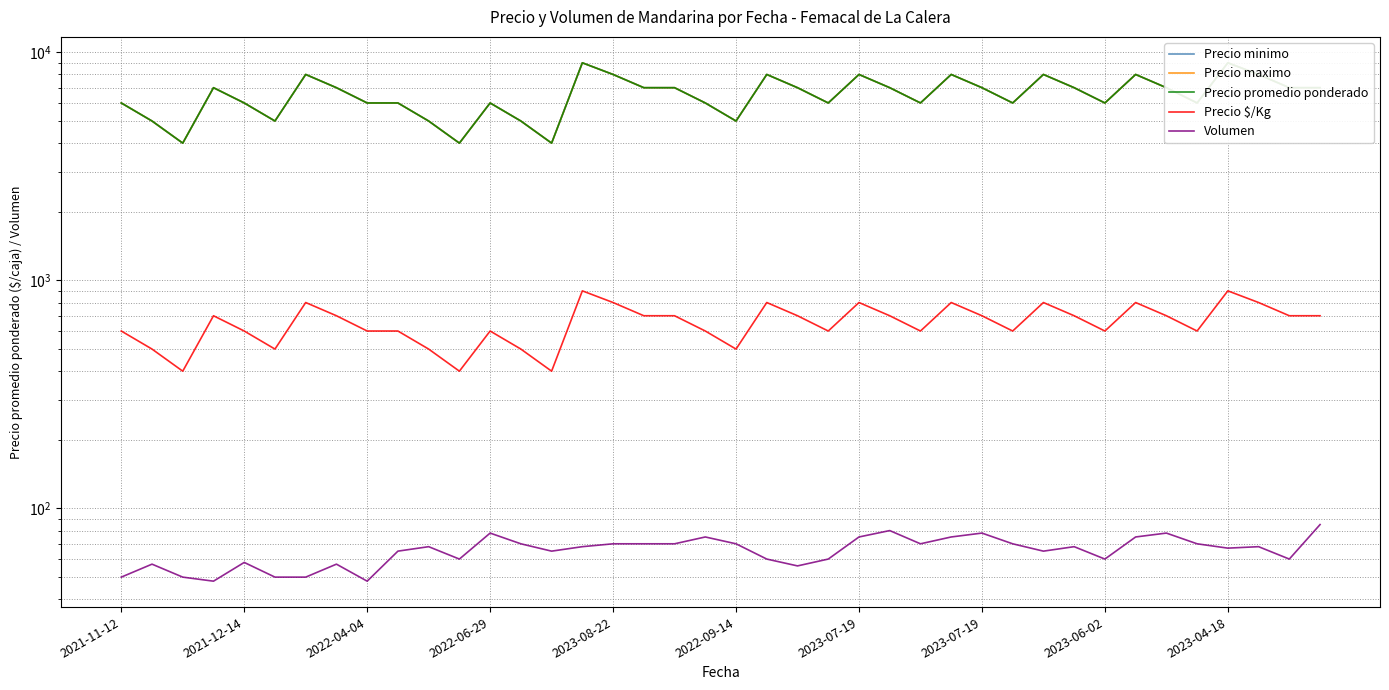

What are all the series names shown in the legend?

Precio minimo, Precio maximo, Precio promedio ponderado, Precio $/Kg, Volumen